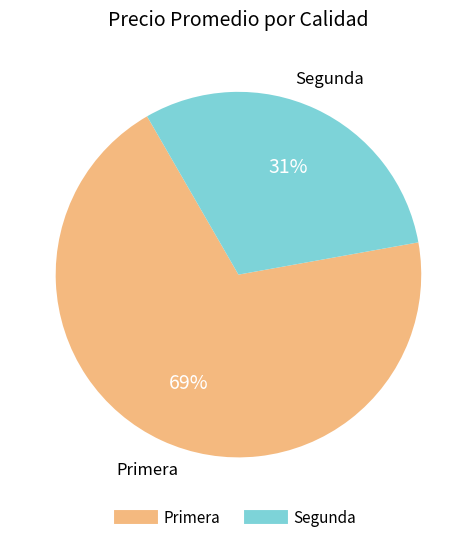

Is the sum of Segunda and Primera greater than half?

Yes